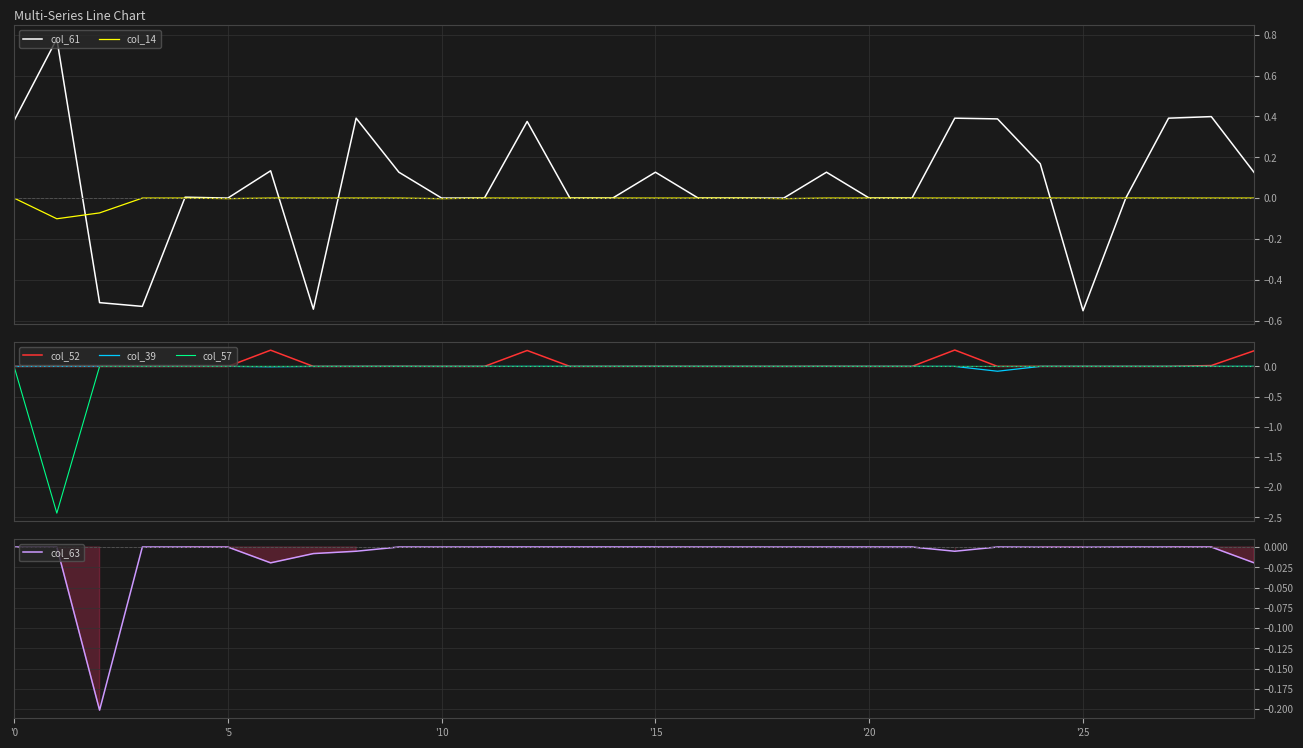

What is the difference between the highest and lowest values at 12?

0.4